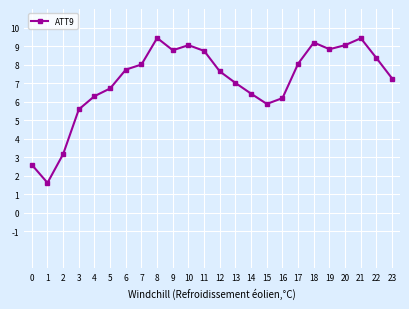

At which label is the value closest to 5?

3